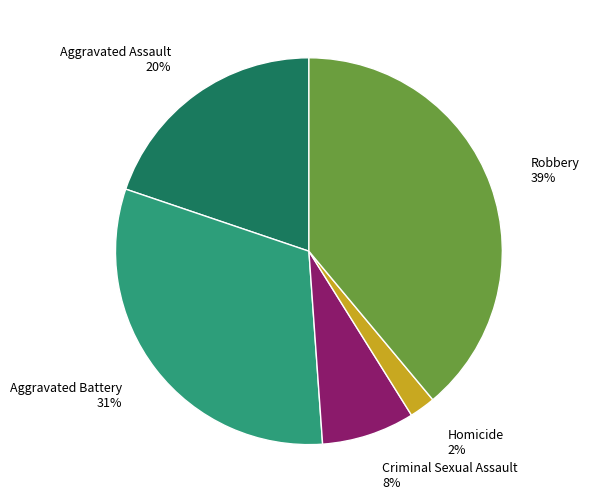

Between Aggravated Battery and Aggravated Assault, which is larger?

Aggravated Battery